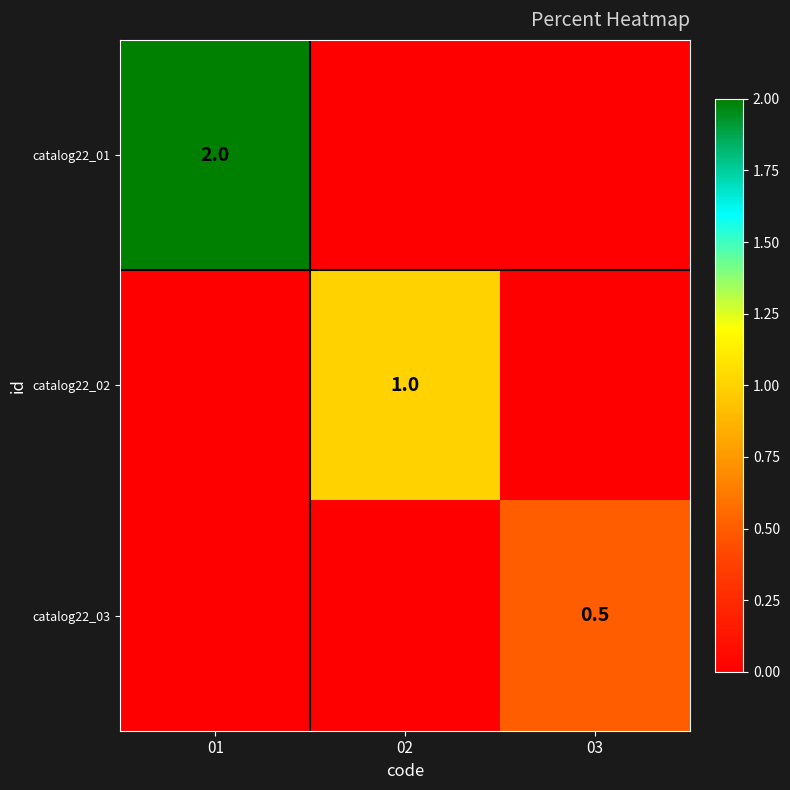

What is the difference between the highest and lowest values at 03?

0.5